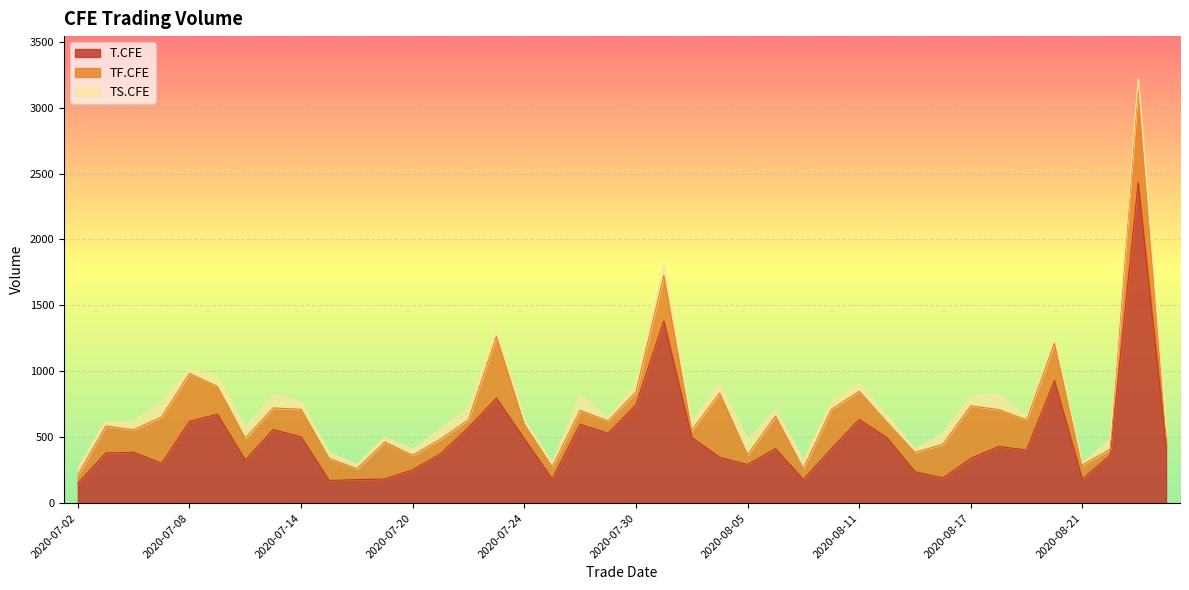

The TF.CFE series shows 62 at 2020-08-06. True or false?

False